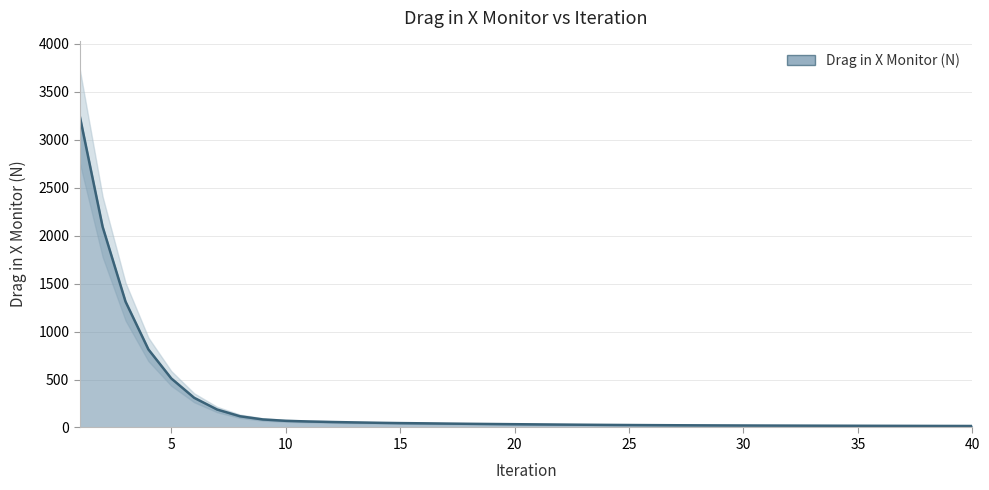

Which label corresponds to the smallest value in the chart?

40